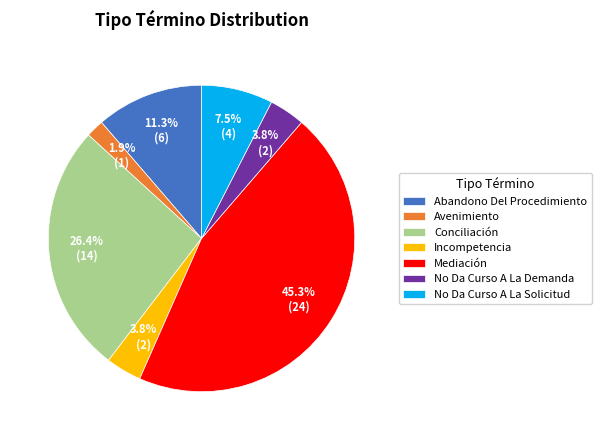

To the nearest percent, what is the average slice percentage?

14%